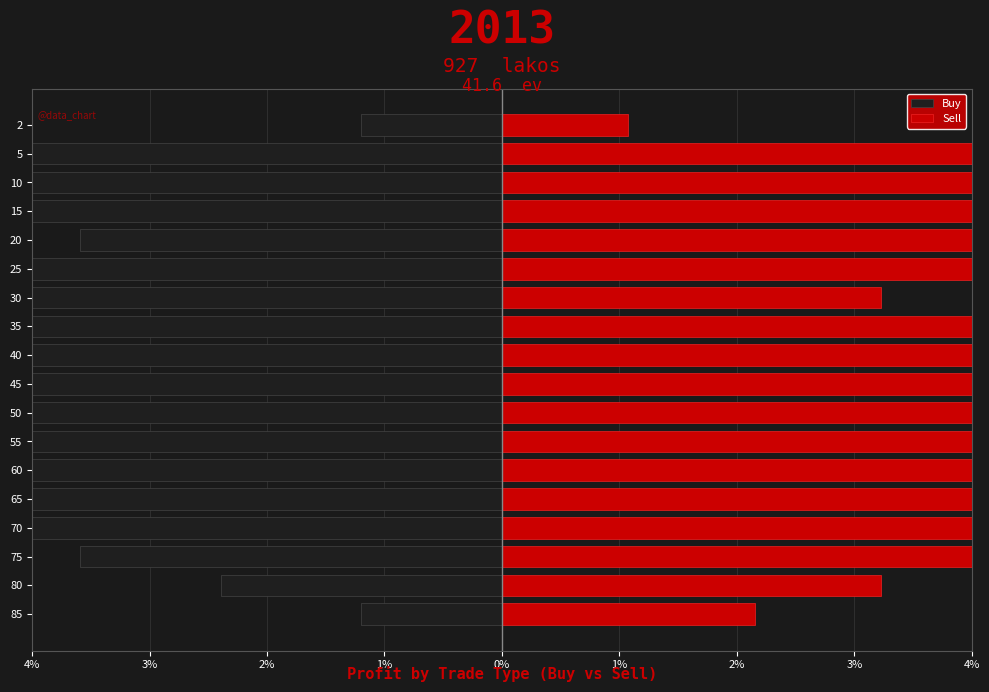

Rank the series by their maximum value, from lowest to highest.

Buy, Sell